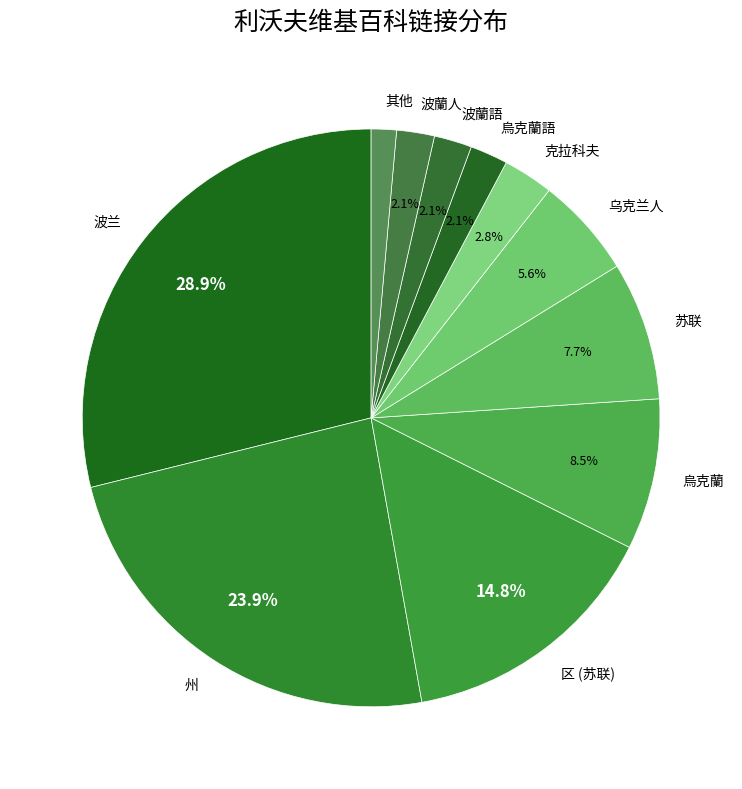

Approximately how many times larger is the value at 烏克蘭語 compared to 波蘭語?

1.0